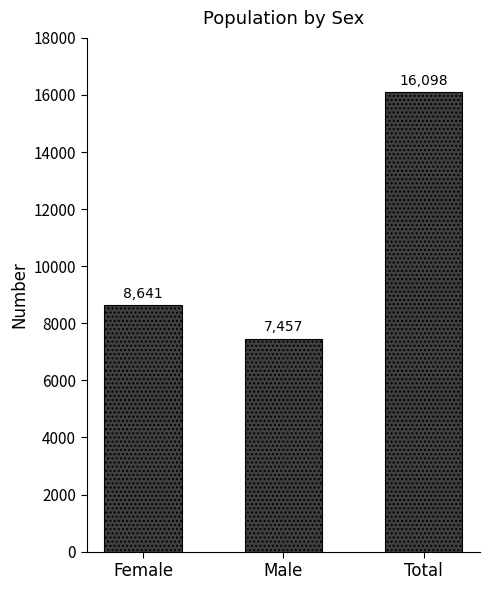

Rank the categories by value from lowest to highest.

Male, Female, Total